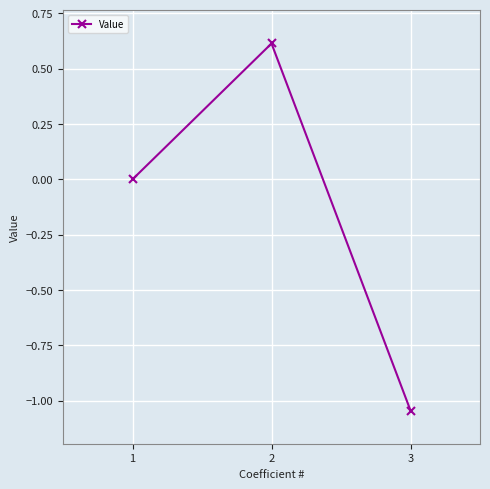

What is the change in value from 1 to 2?

+0.6